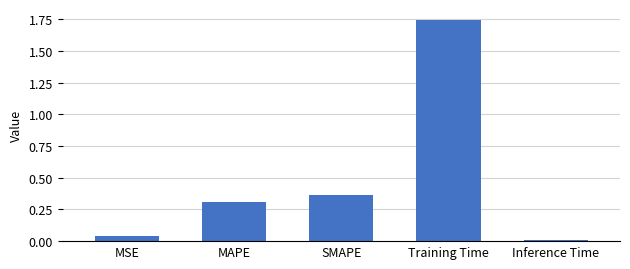

What is the sum of all values?

2.5